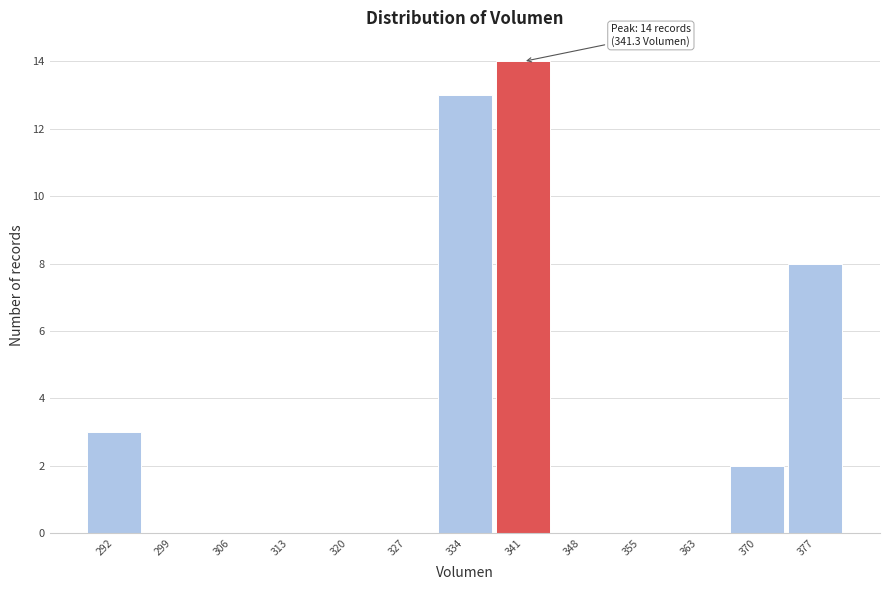

Over which range of the x-axis is the bar tallest?

338 to 345